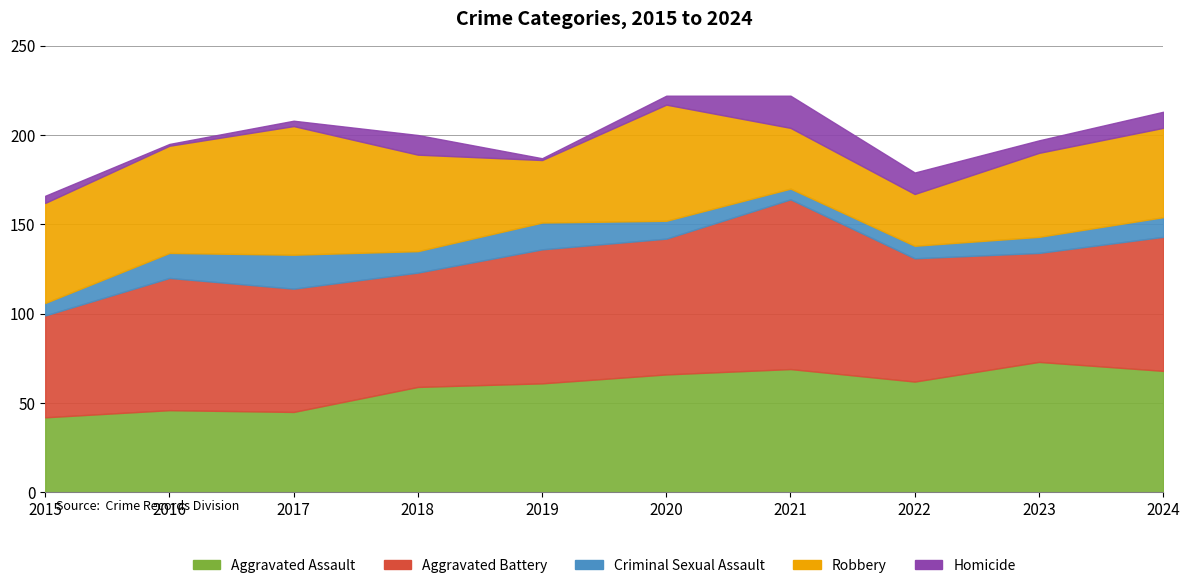

How many lines are shown in the chart?

5